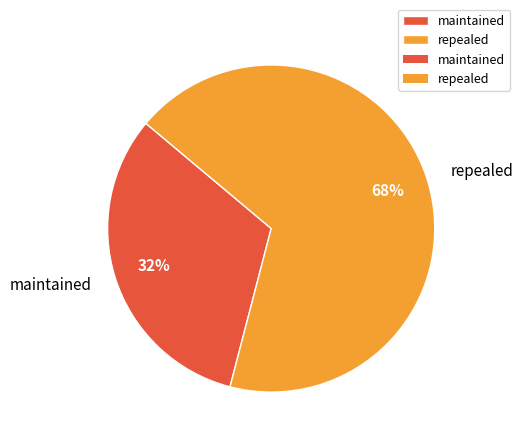

To the nearest percent, what is the combined percentage of repealed and maintained?

100%